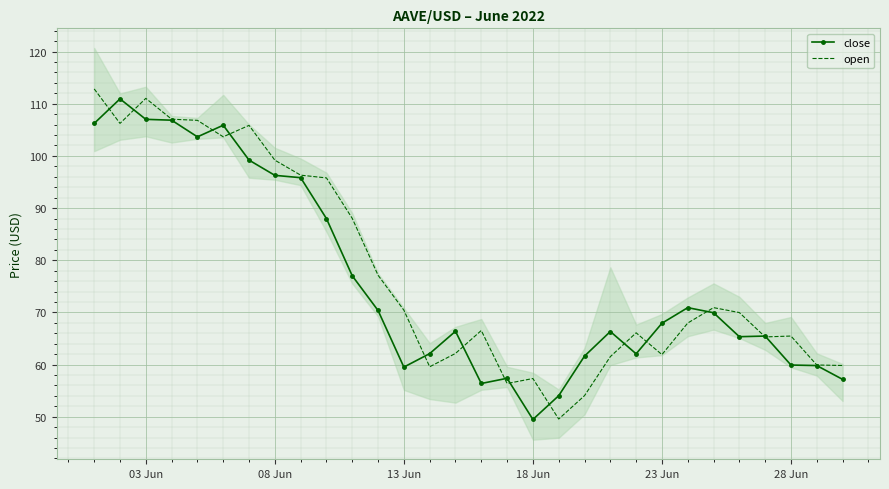

What are all the series names shown in the legend?

close, open